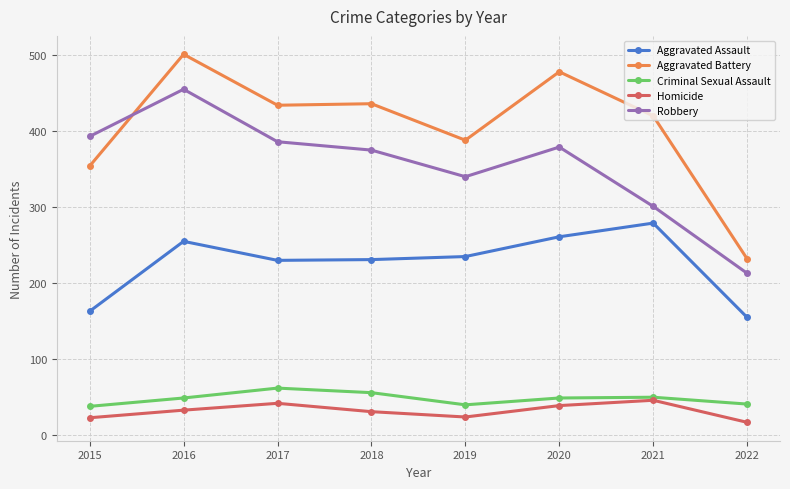

What are all the series names shown in the legend?

Aggravated Assault, Aggravated Battery, Criminal Sexual Assault, Homicide, Robbery